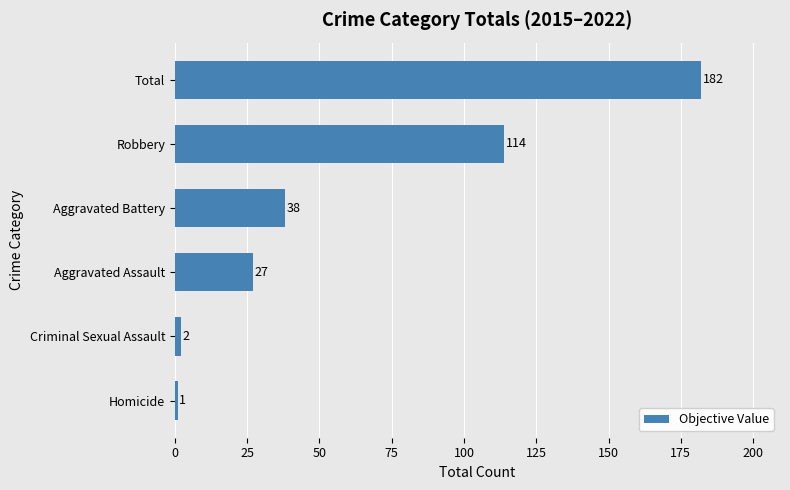

Approximately how many times larger is the value at Total compared to Aggravated Assault?

6.7